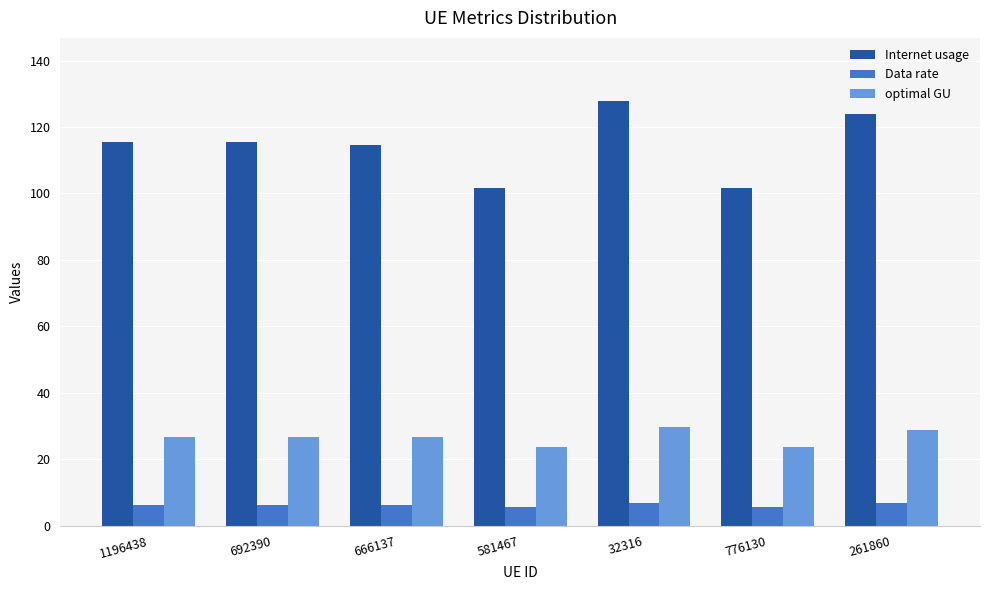

Rank the series by their maximum value, from highest to lowest.

Internet usage, optimal GU, Data rate